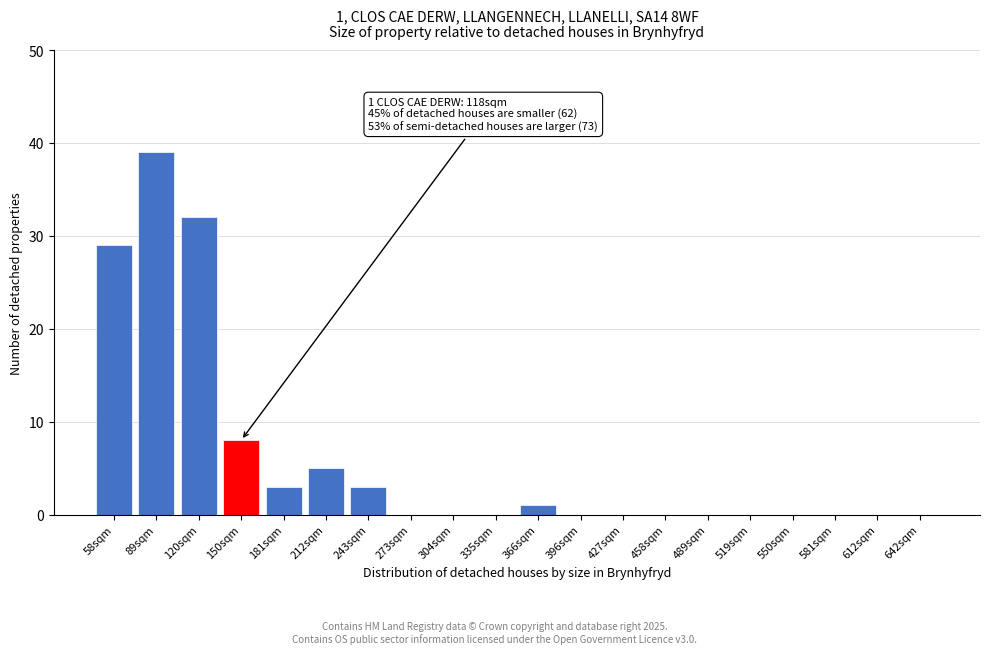

Reading left to right, extract all data points from this chart.

58sqm=29	89sqm=39	120sqm=32	150sqm=8	181sqm=3	212sqm=5	243sqm=3	273sqm=0	304sqm=0	335sqm=0	366sqm=1	396sqm=0	427sqm=0	458sqm=0	489sqm=0	519sqm=0	550sqm=0	581sqm=0	612sqm=0	642sqm=0